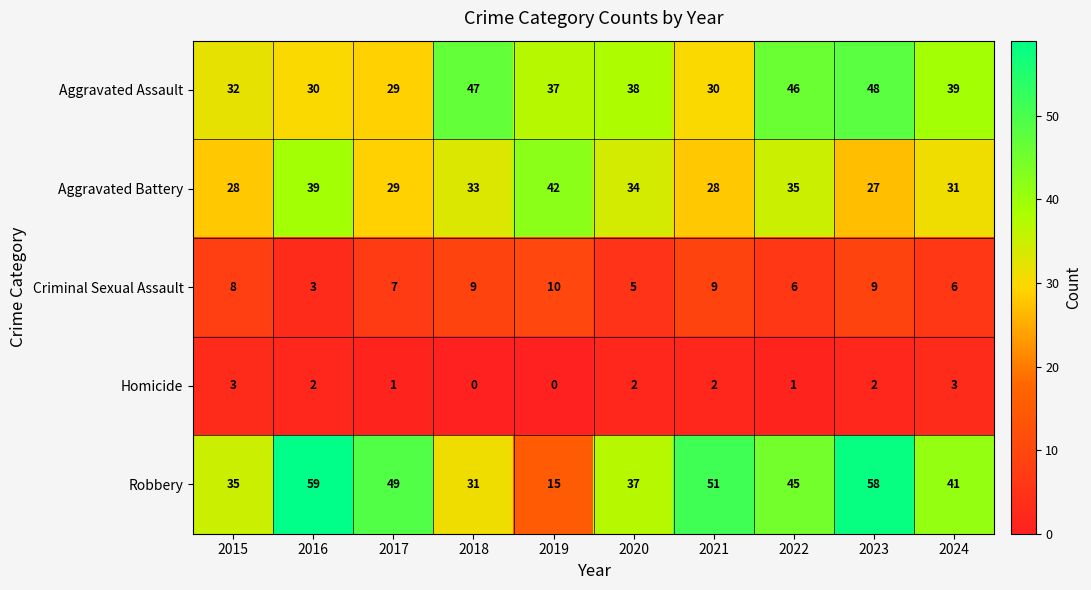

At 2022, list the series in order from smallest to largest.

Homicide, Criminal Sexual Assault, Aggravated Battery, Robbery, Aggravated Assault